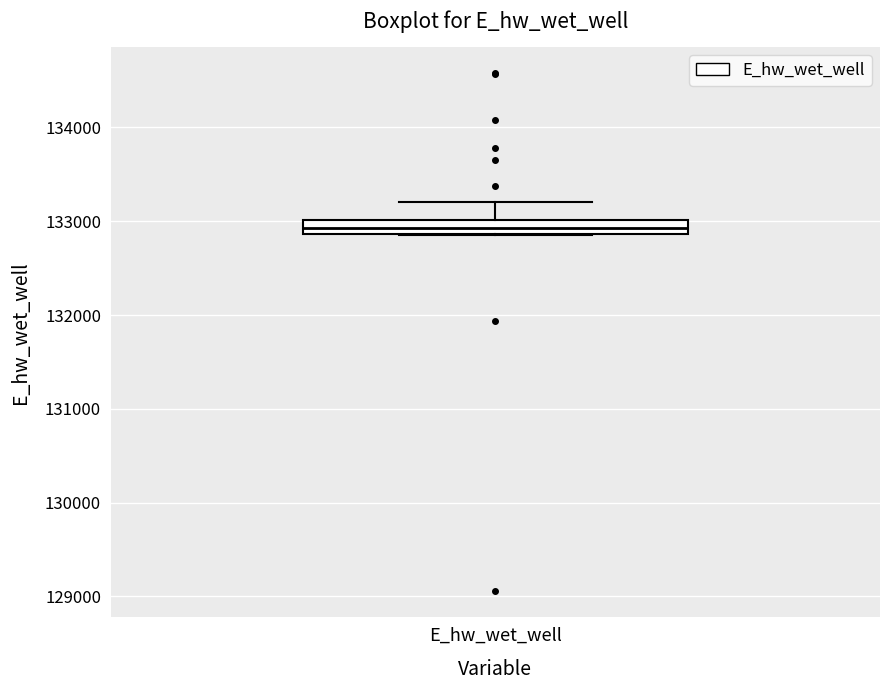

Where does the upper whisker of the box for E_hw_wet_well end on the y-axis? The values are not printed on the chart, so give them approximately, as read against the axis.

133200